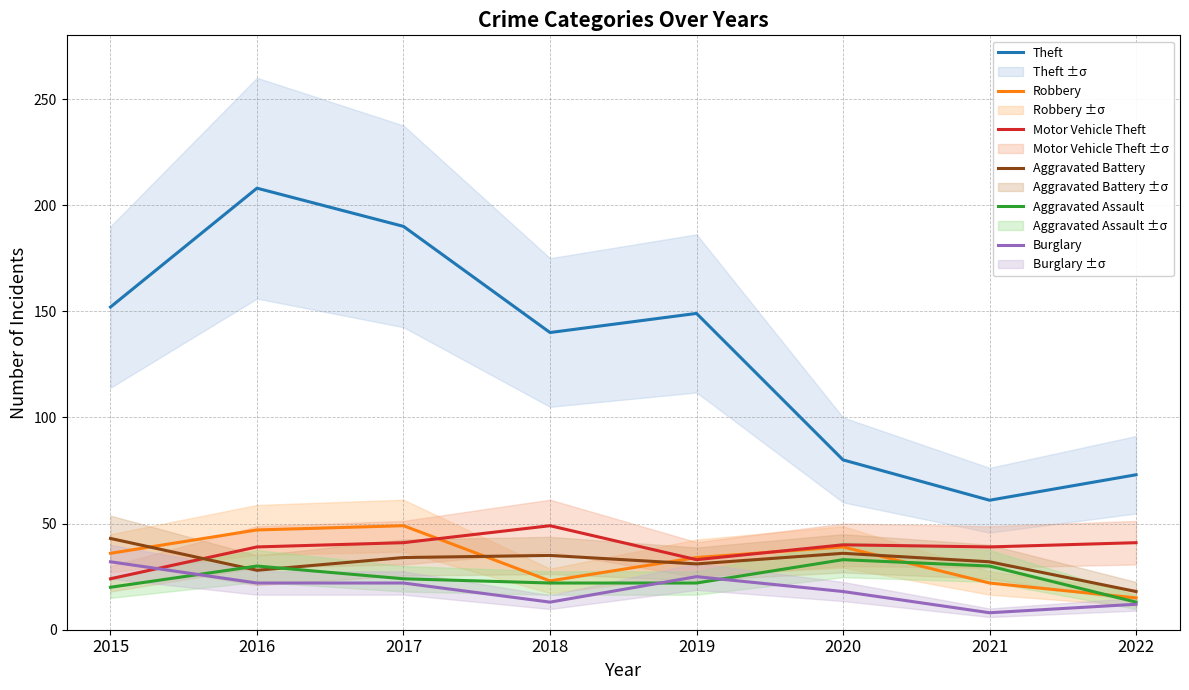

At which label is Aggravated Assault closest to 23?

2017